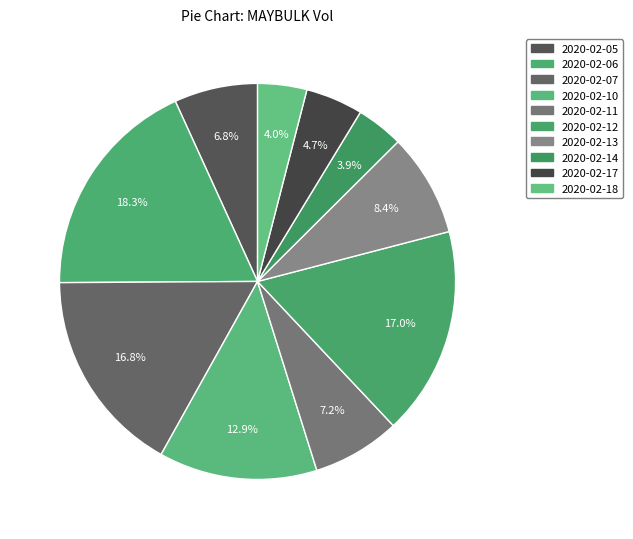

What is the change in value from 2020-02-10 to 2020-02-13?

-137900